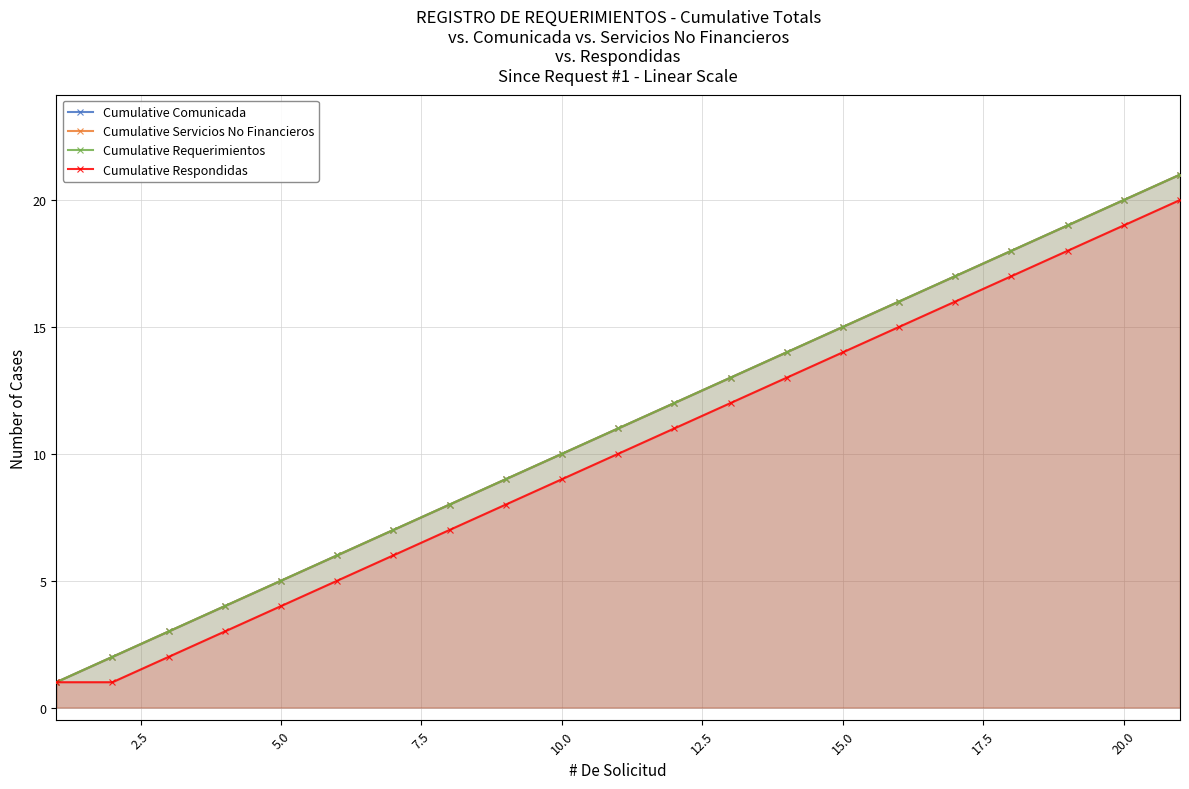

What is the difference between the highest and lowest values at 17.5?

1